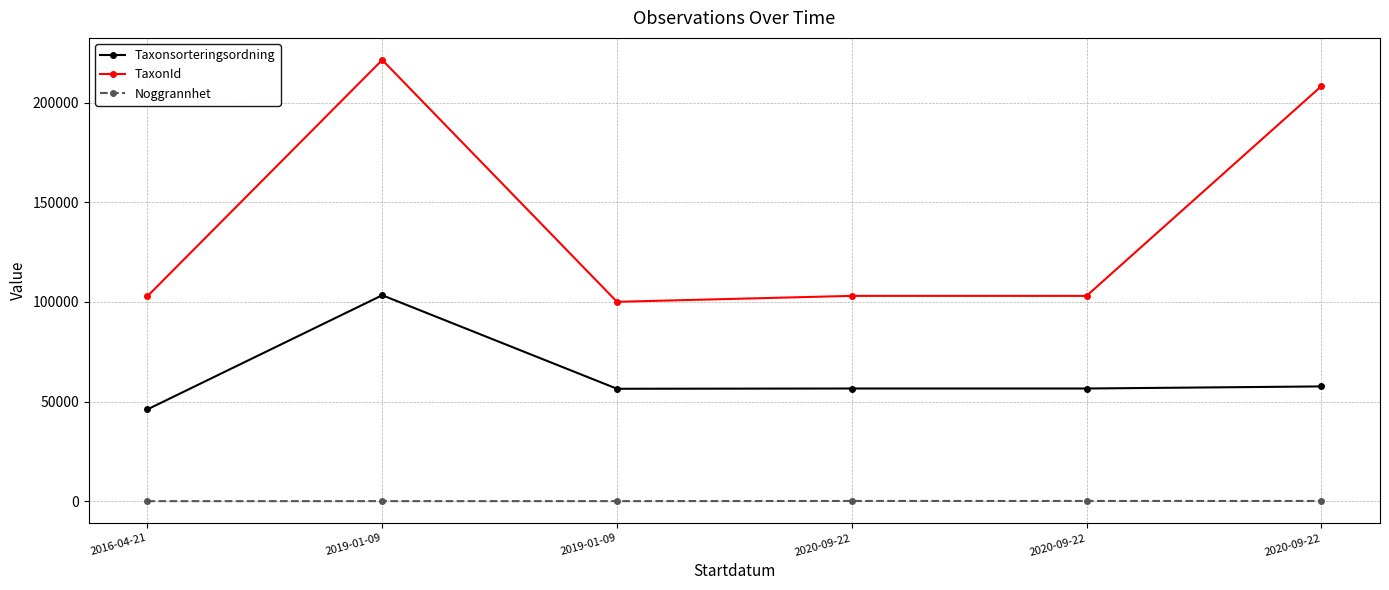

Does the chart display data point markers on the line(s)?

Yes